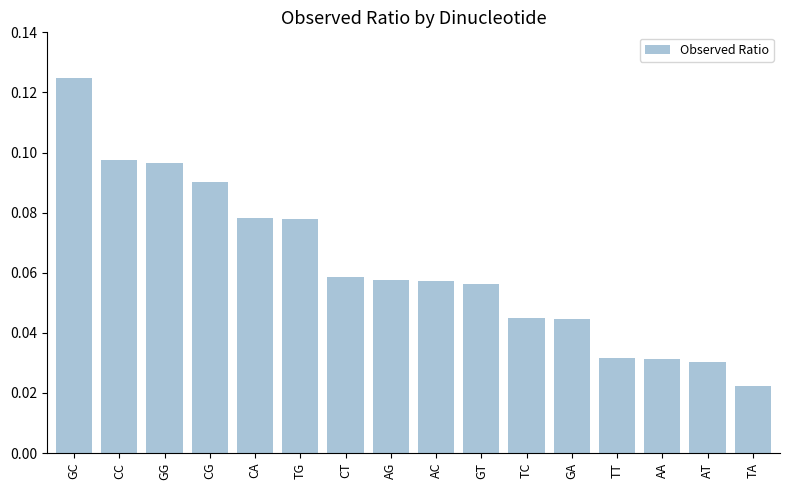

What position from the left is GG?

3